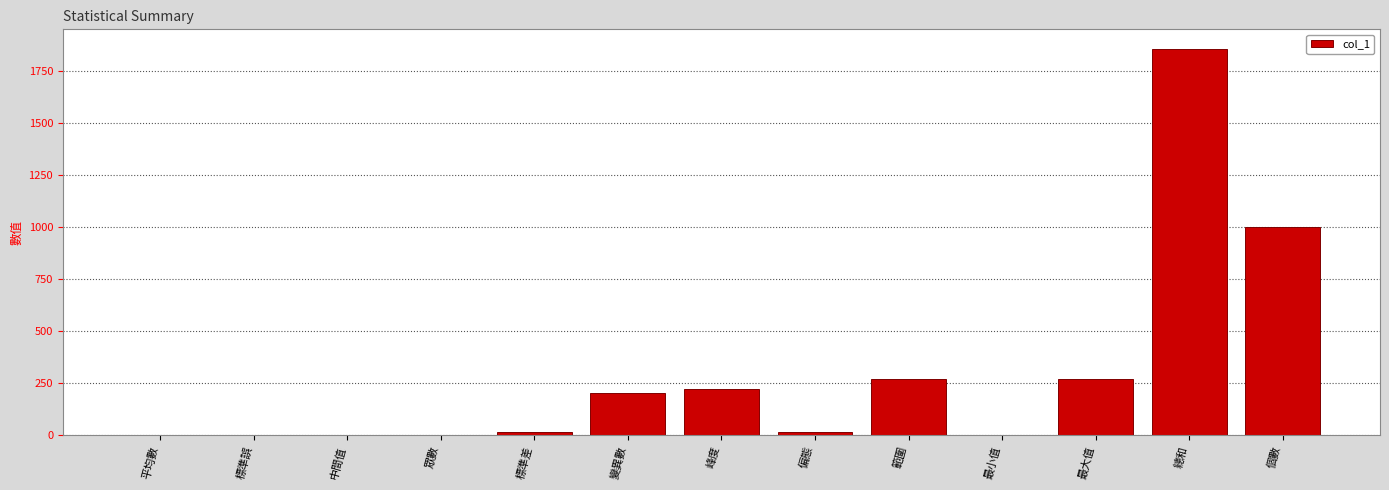

What is the maximum value shown in the chart?

1858.0